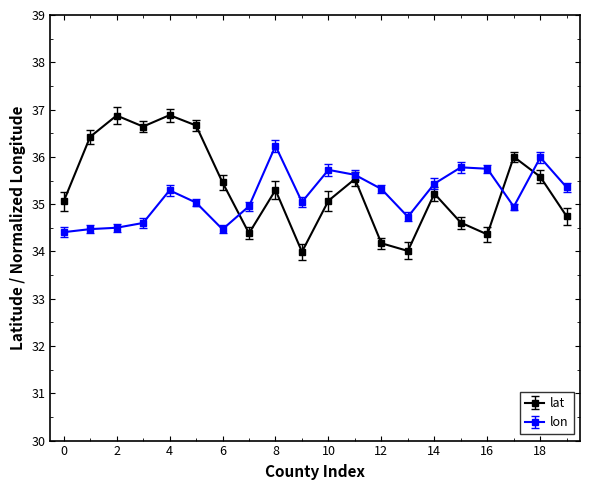

What is the highest value of the lat series?

36.9